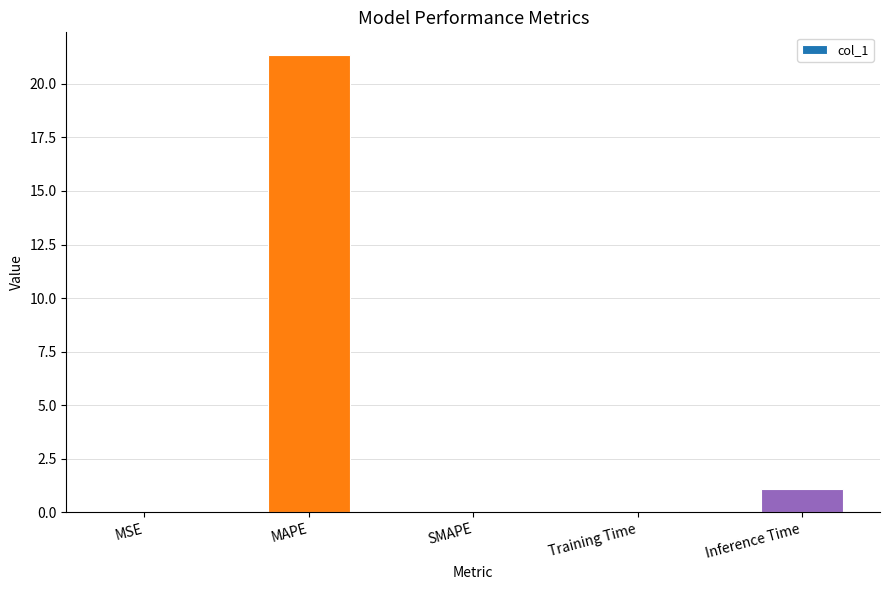

At which label is the value closest to 10?

Inference Time